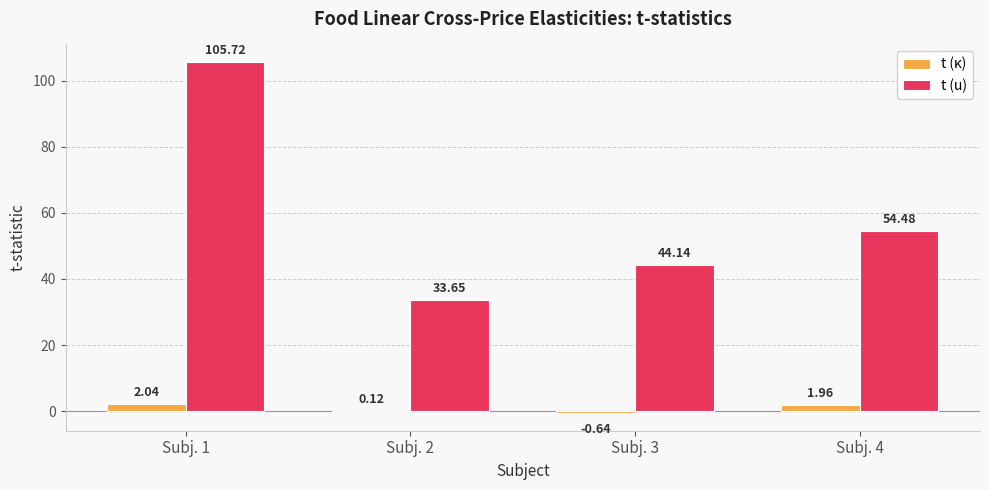

Which series has the widest spread of values?

t (u)